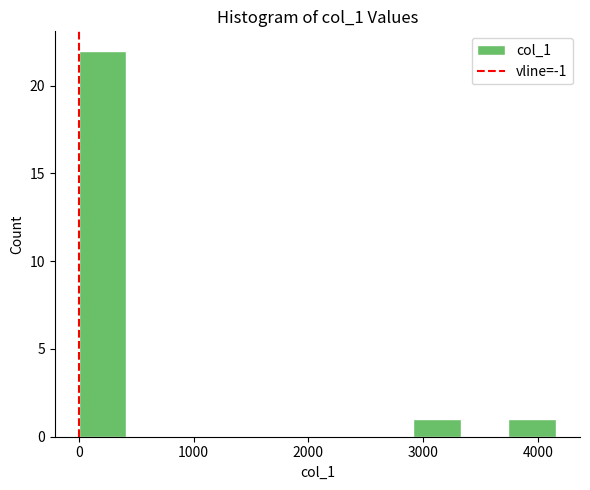

Reading left to right, list every bar in this chart as the range it spans on the x-axis followed by its height. Neither the bar edges nor the heights are printed on the chart, so give them approximately, as read against the axes.

0 to 400: 22
400 to 800: 0
800 to 1200: 0
1200 to 1700: 0
1700 to 2100: 0
2100 to 2500: 0
2500 to 2900: 0
2900 to 3300: 1
3300 to 3700: 0
3700 to 4200: 1